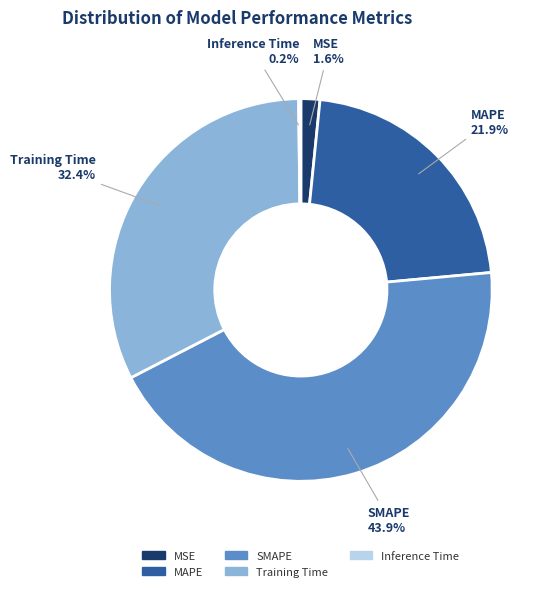

What percentage is NOT represented by Training Time?

67.6%